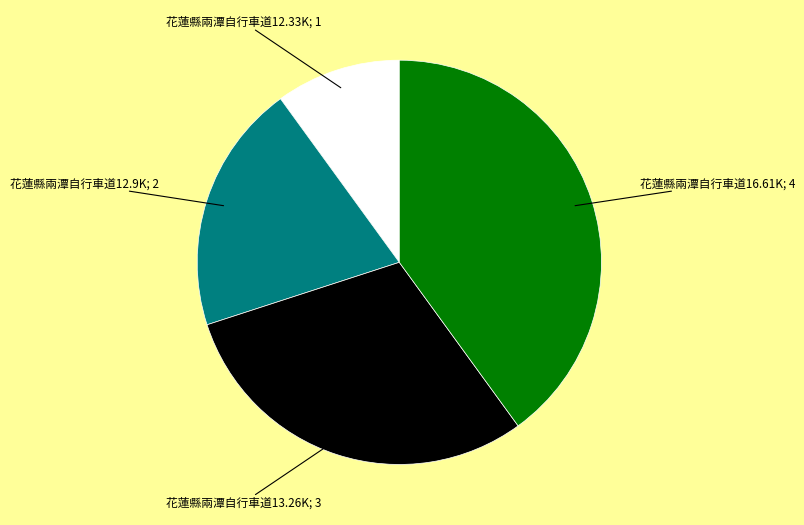

Is there any slice that represents more than half of the pie?

No